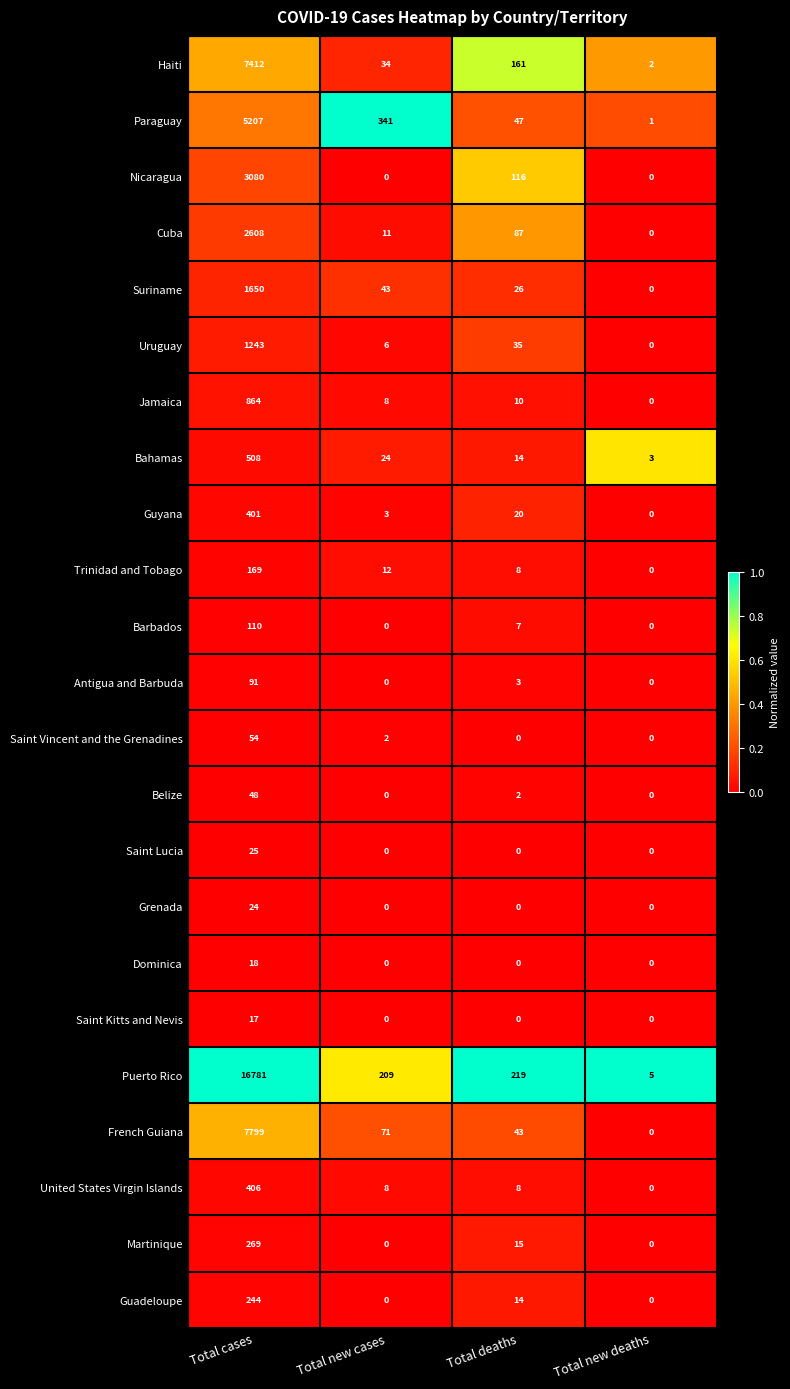

Count the number of categories in the chart.

4